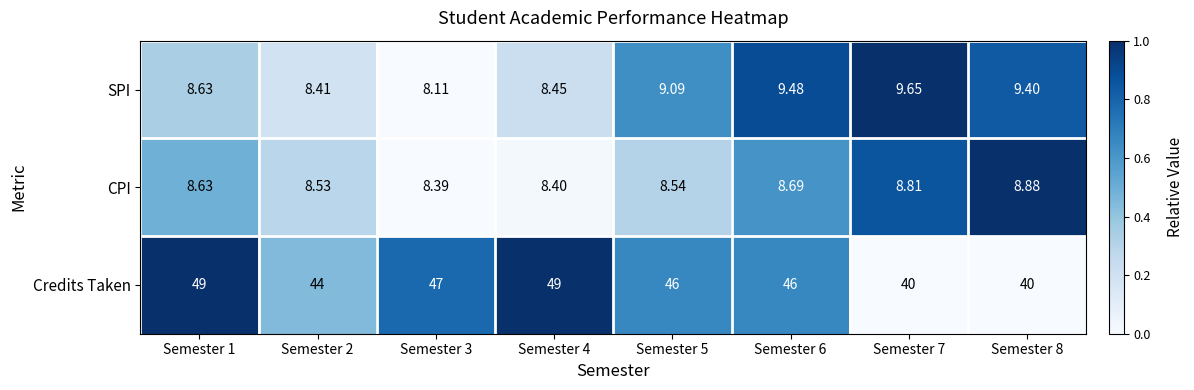

Which series changed the most between Semester 1 and Semester 5?

Credits Taken